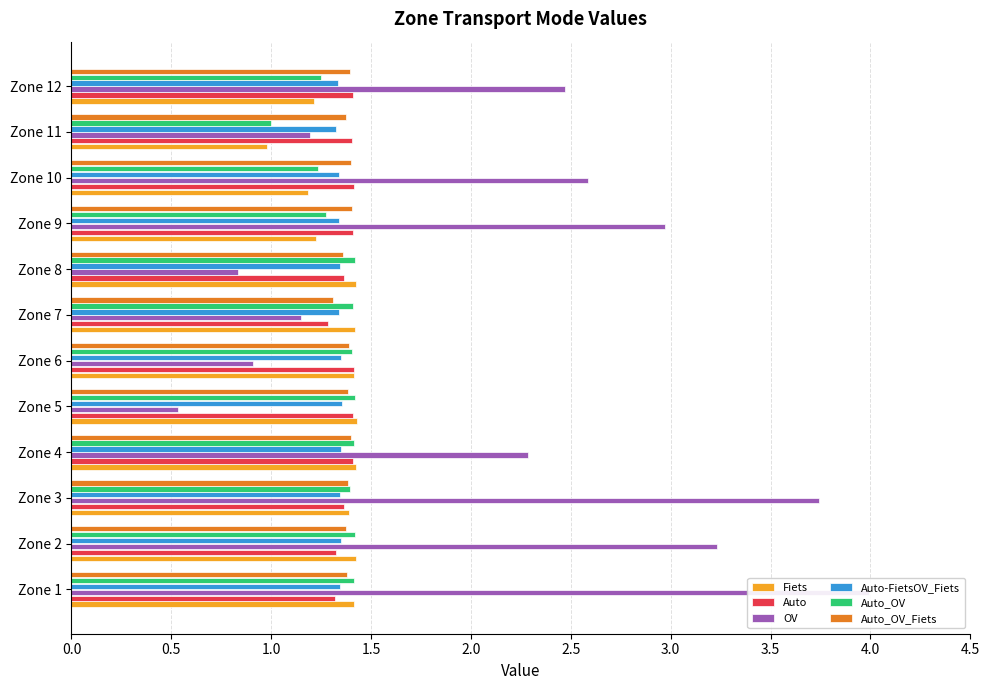

Does the chart contain any negative values?

No